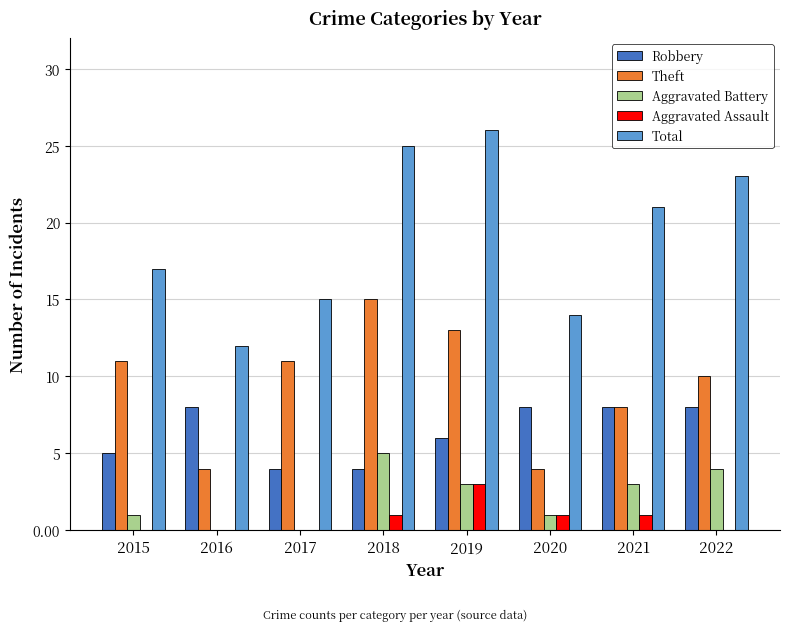

At which label is Robbery closest to 6?

2019